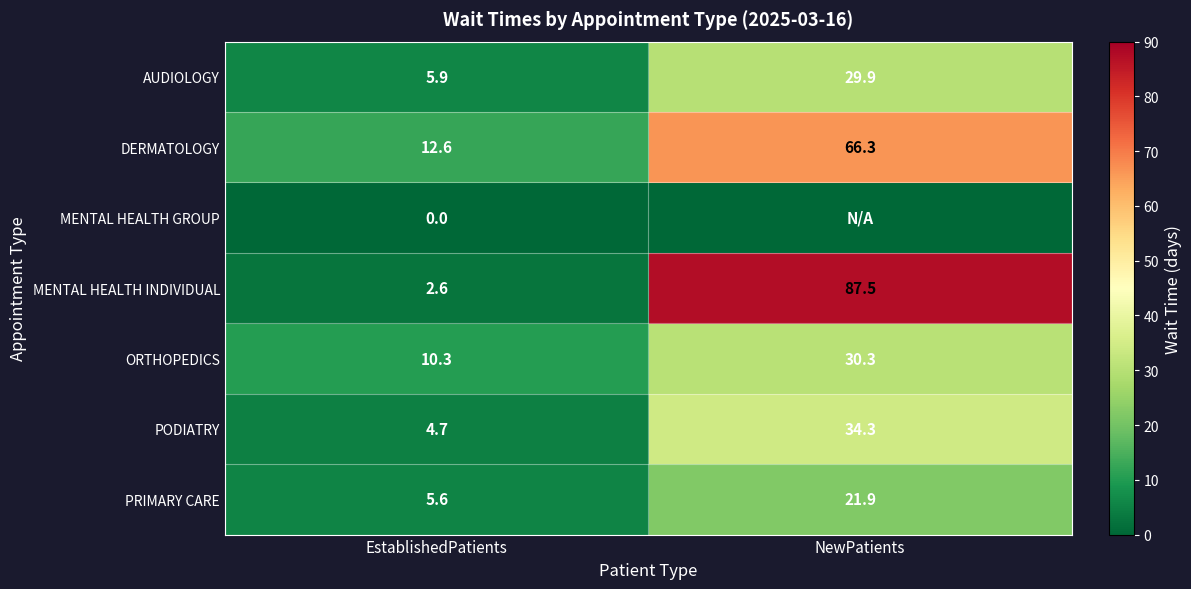

At which category is the sum across all series the highest?

NewPatients